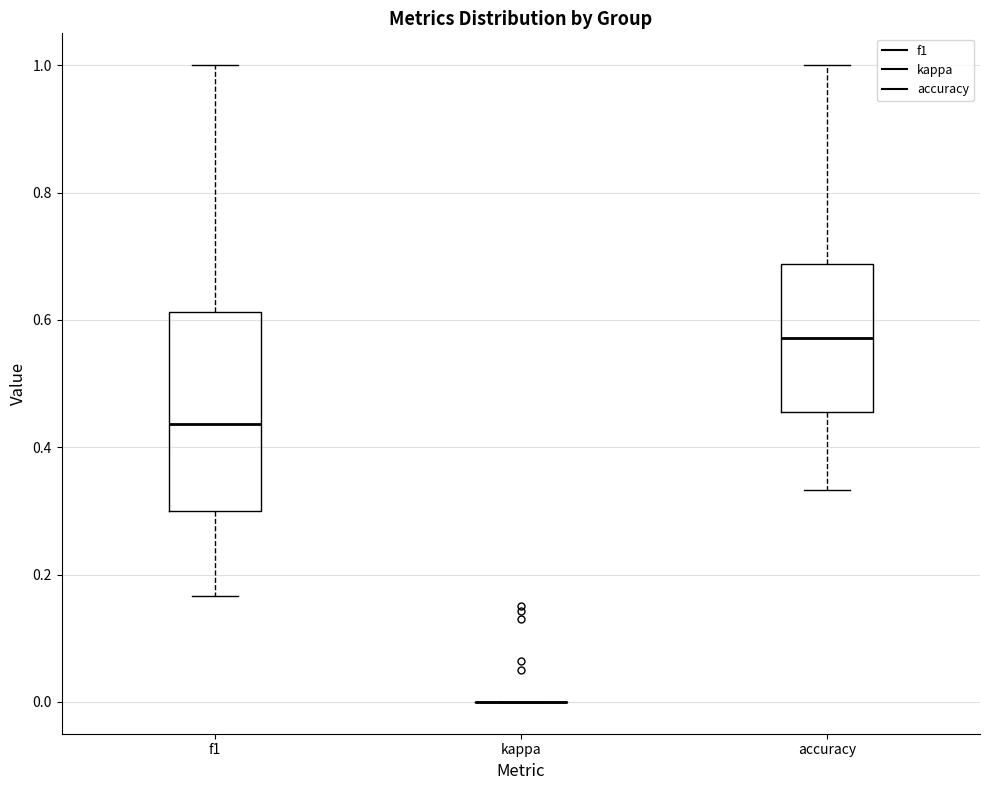

Which box is the tallest, from its lower edge to its upper edge?

f1